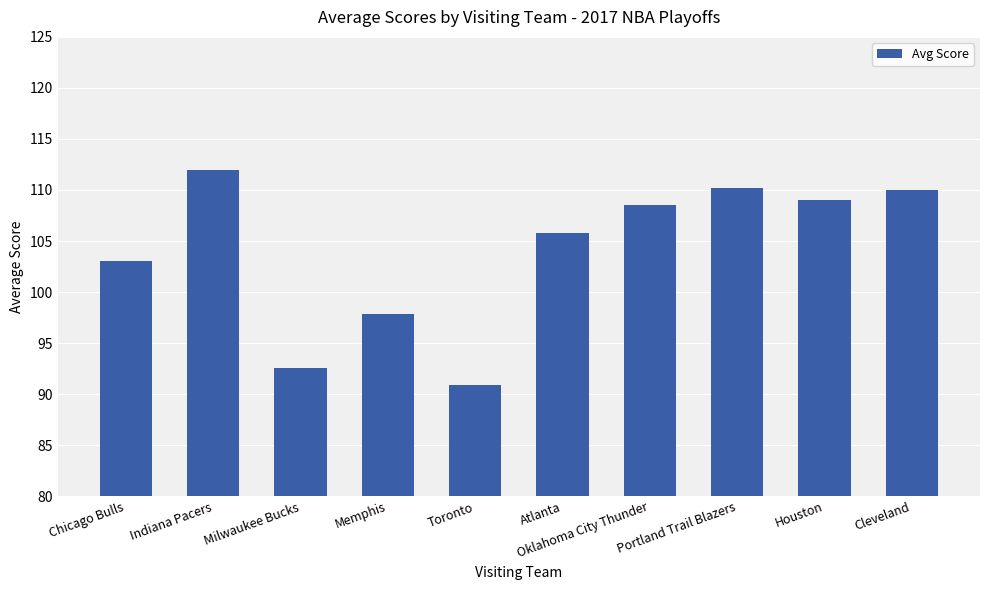

The value at Toronto is 90.9. True or false?

True